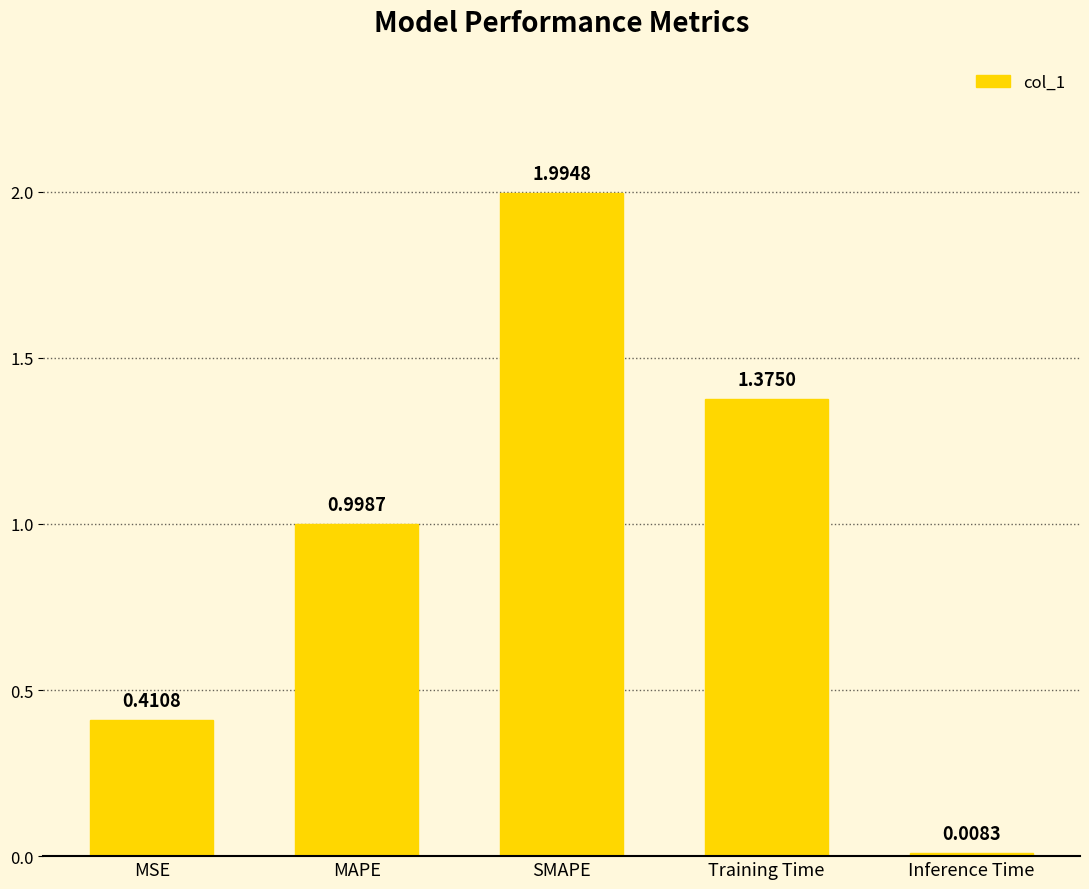

What is the difference between the values at Training Time and MSE?

1.0